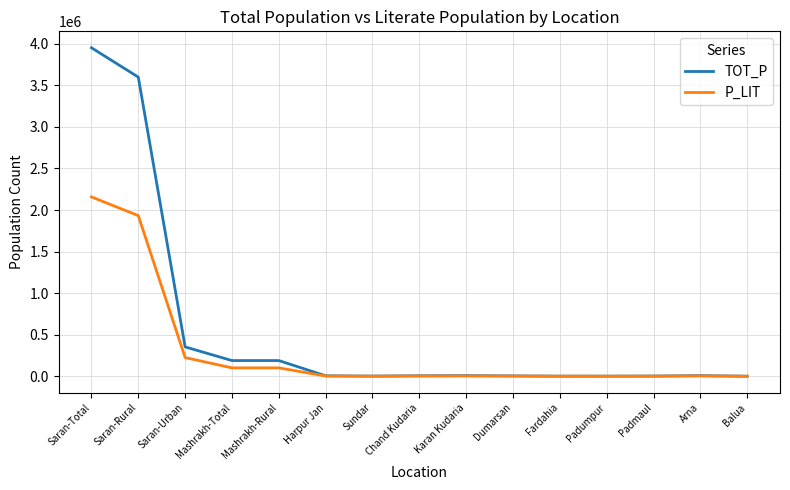

What is the greatest value displayed?

3951862